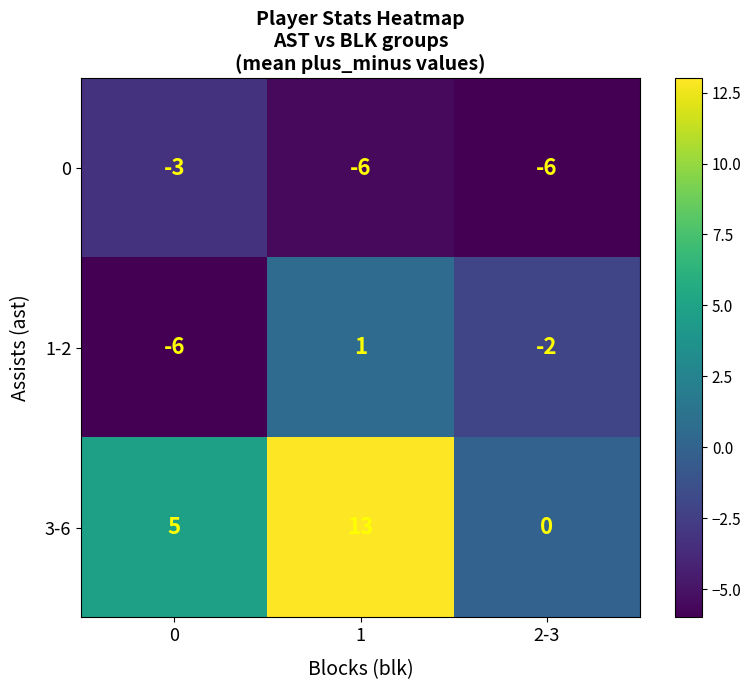

What is the difference between the 1-2 values at 1 and 2-3?

3